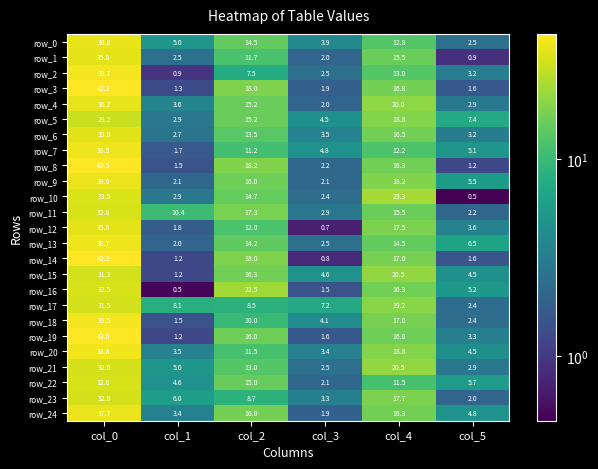

At which category is the sum across all series the highest?

col_0